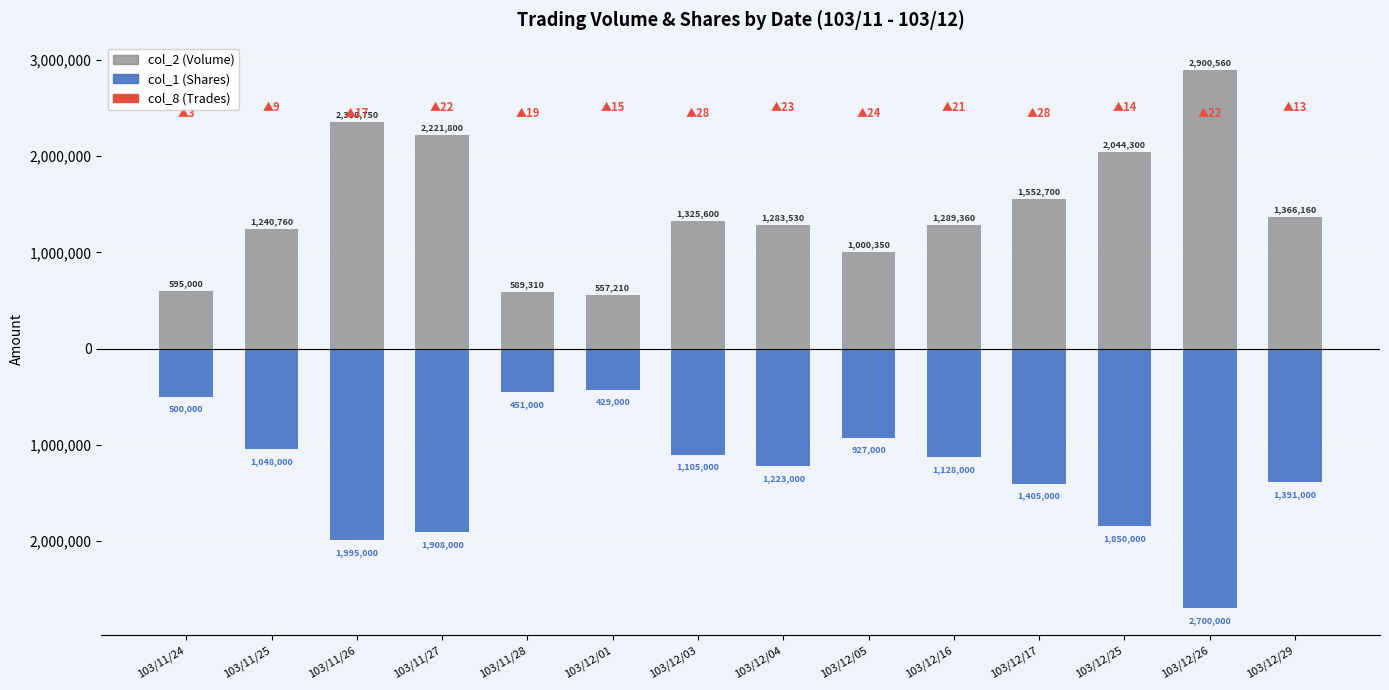

At which category is the sum across all series the highest?

103/11/26